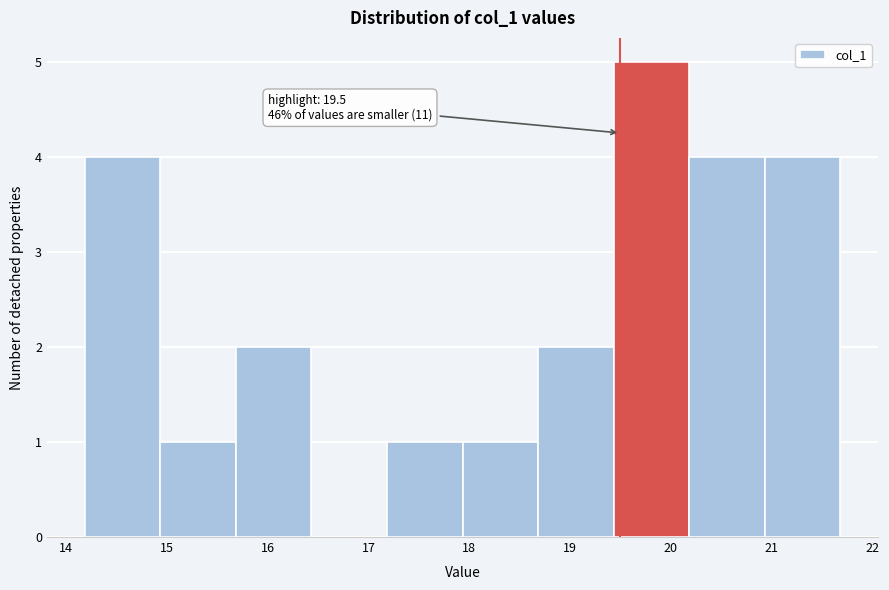

Which range on the x-axis has the tallest bar?

19.4 to 20.2